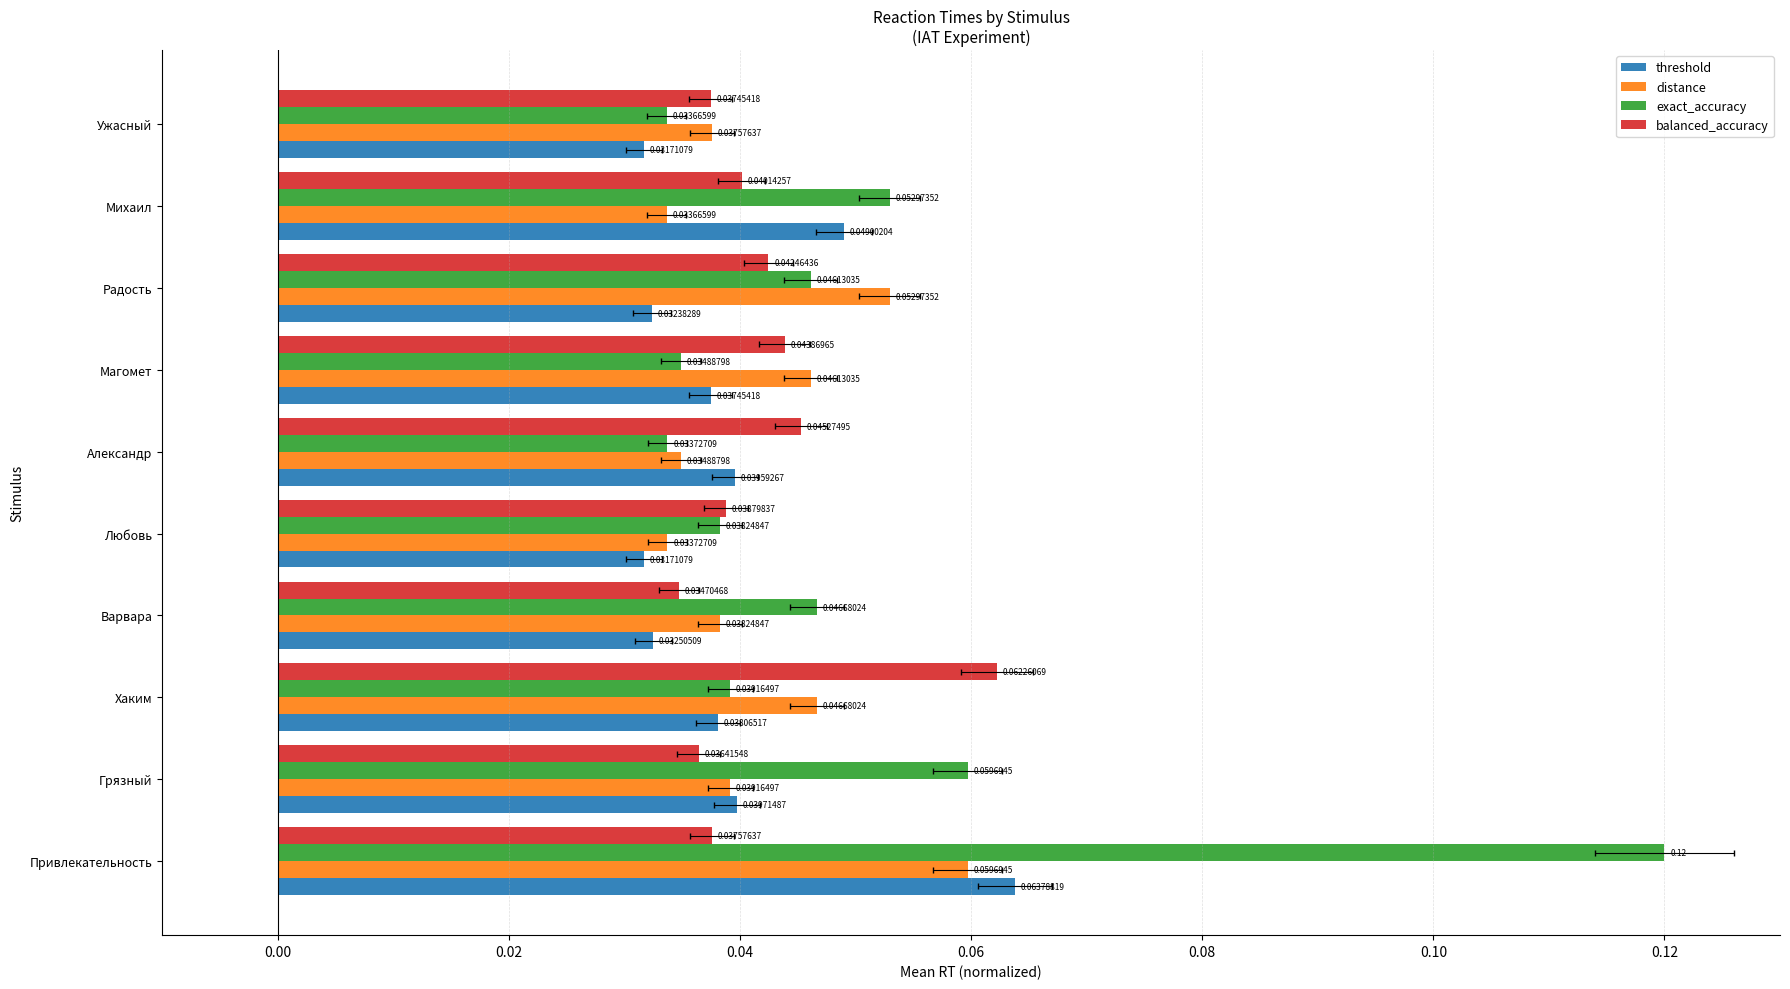

How many groups of bars are there?

10